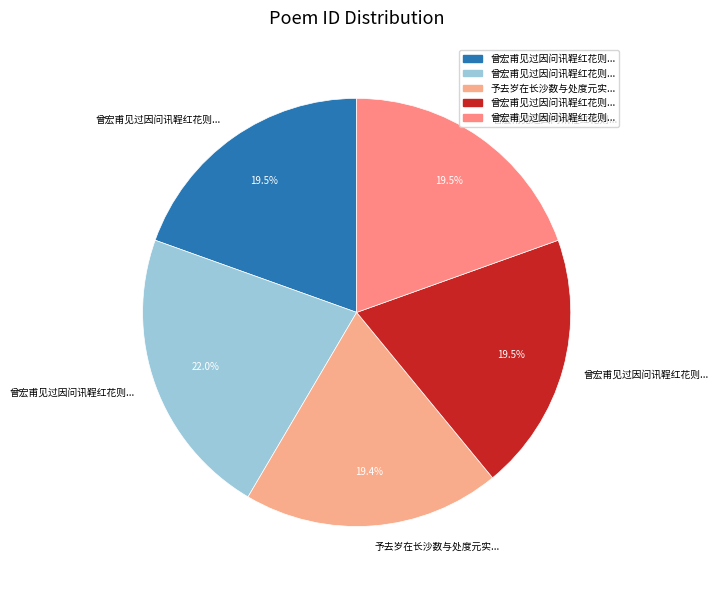

Count the number of slices in the pie.

5